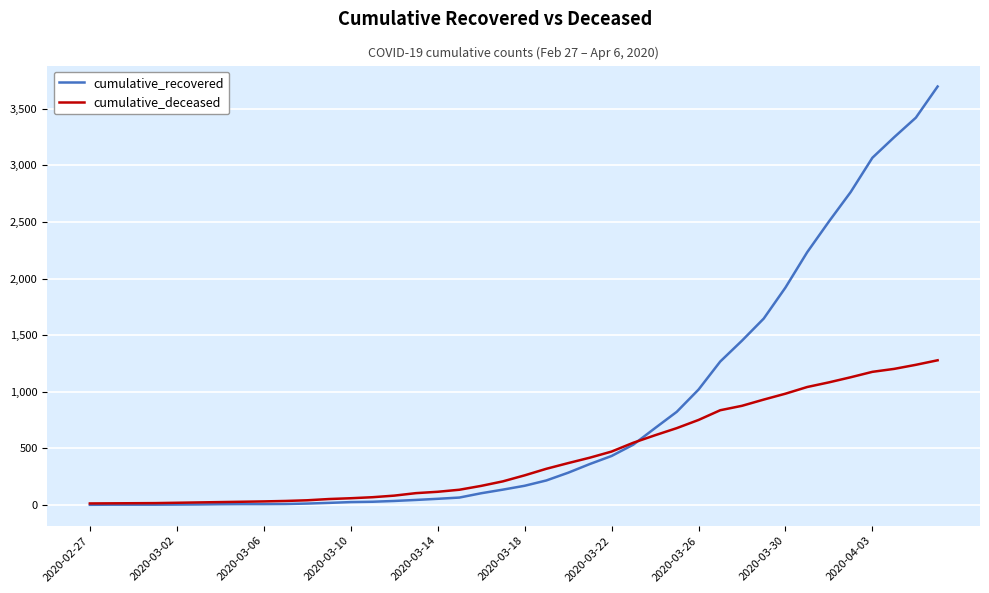

Which series has the widest spread of values?

cumulative_recovered